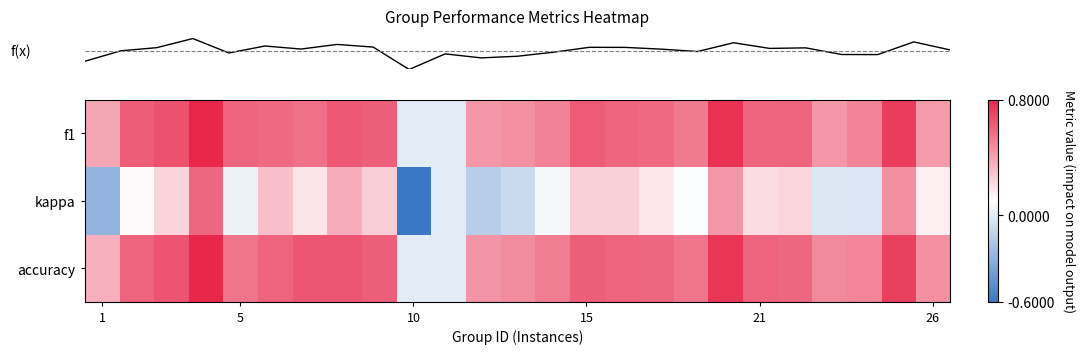

Which series has the largest range (max minus min)?

row_1